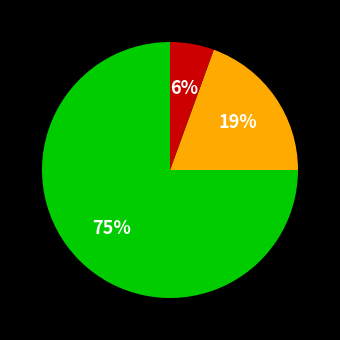

To the nearest percent, what is the average slice percentage?

33%